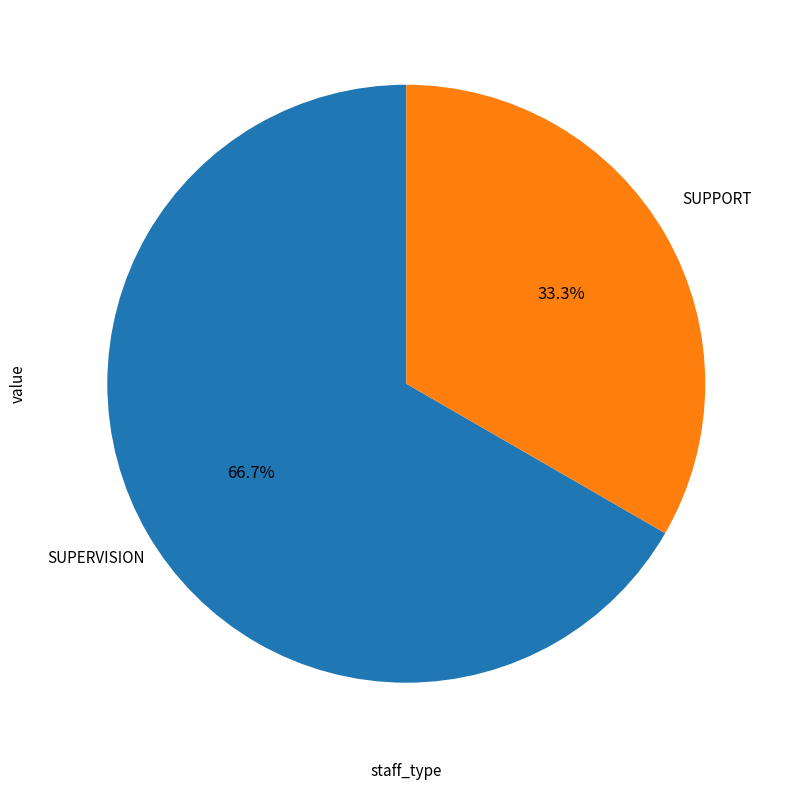

Count the number of slices in the pie.

2